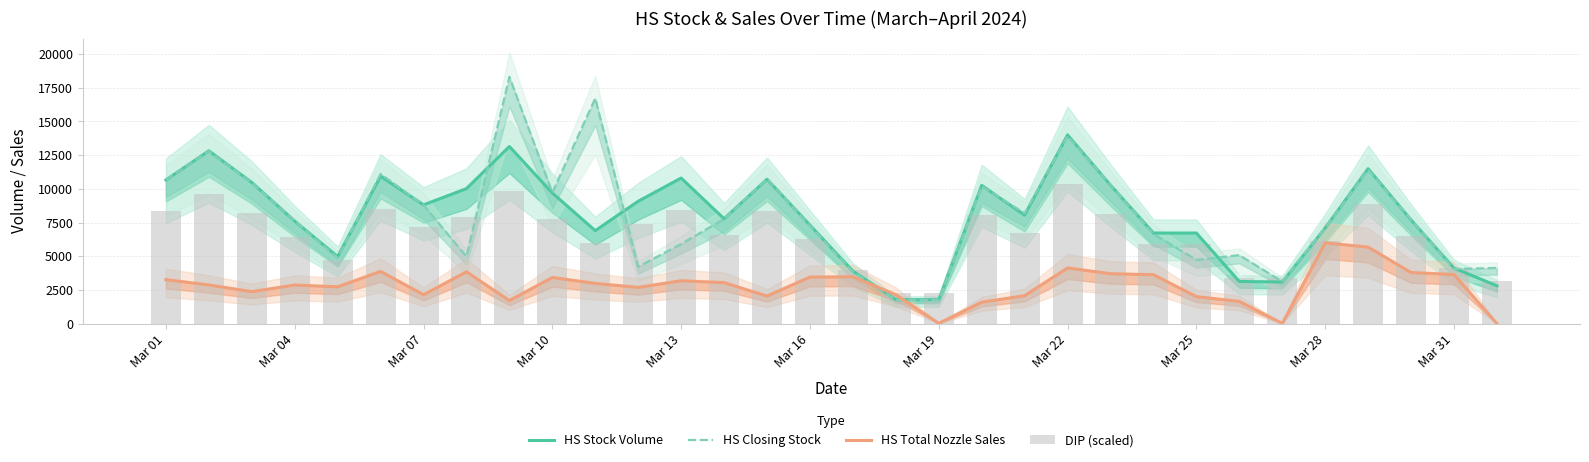

What are all the series names shown in the legend?

HS Stock Volume, HS Closing Stock, HS Total Nozzle Sales, DIP (scaled)